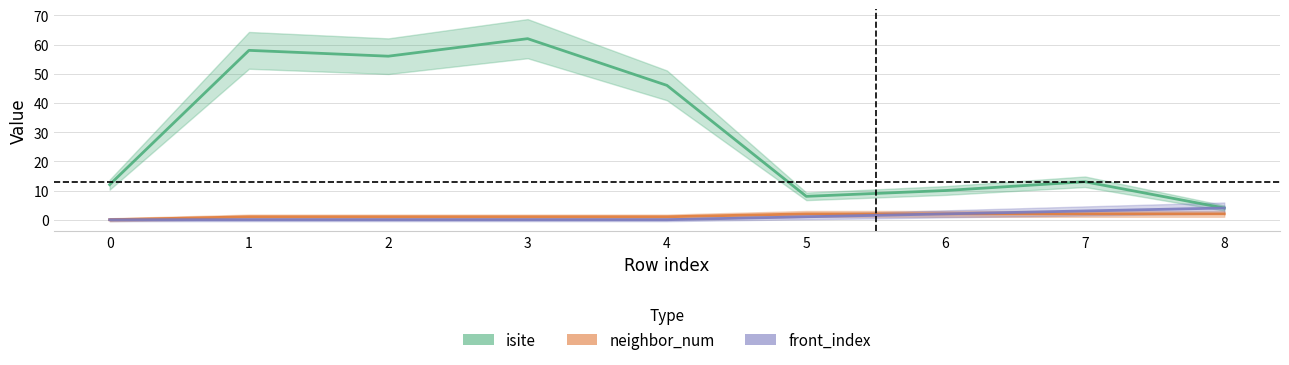

Reading left to right, extract all data points from this chart.

isite: 0=12	1=58	2=56	3=62	4=46	5=8	6=10	7=13	8=4
neighbor_num: 0=0	1=1	2=1	3=1	4=1	5=2	6=2	7=2	8=2
front_index: 0=0	1=0	2=0	3=0	4=0	5=1	6=2	7=3	8=4